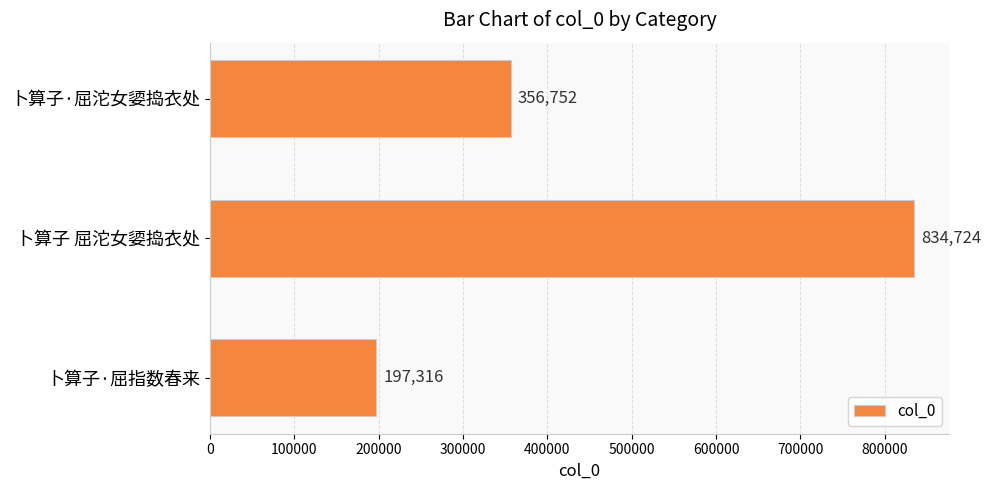

At which category does the chart reach its minimum across all series?

卜算子·屈指数春来